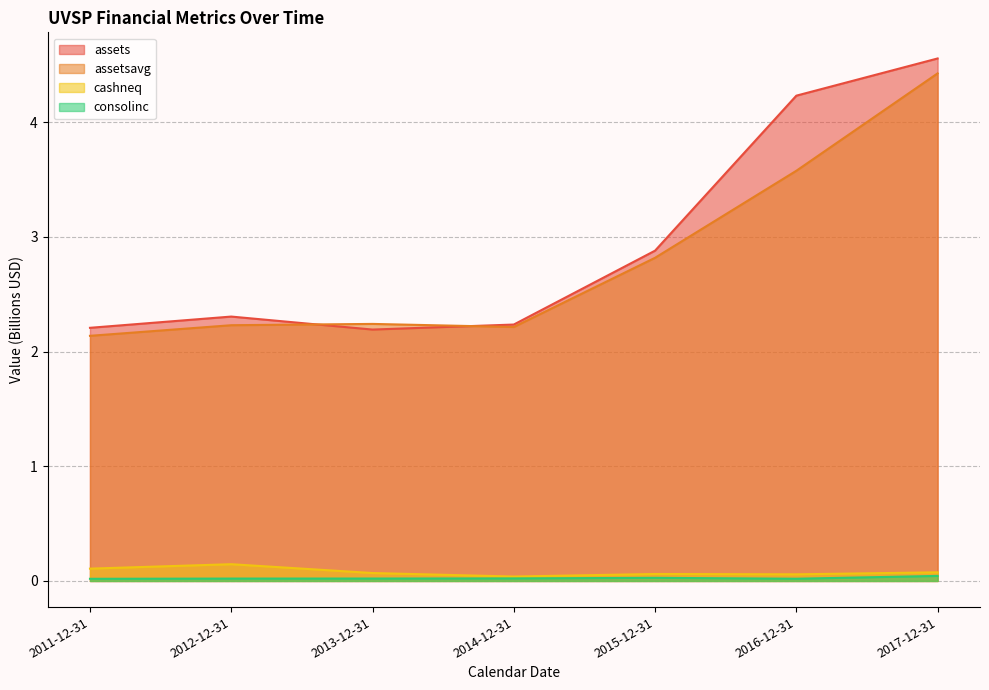

Does the chart have visible grid lines?

Yes